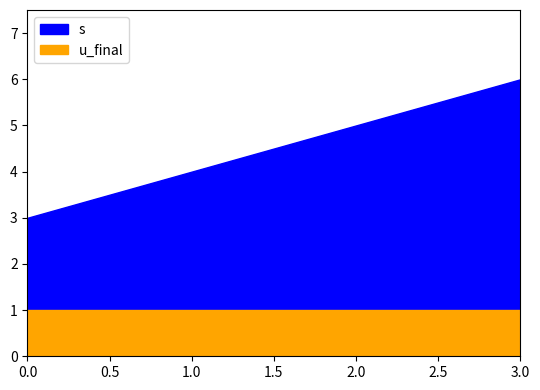

How many distinct data groups are displayed?

2